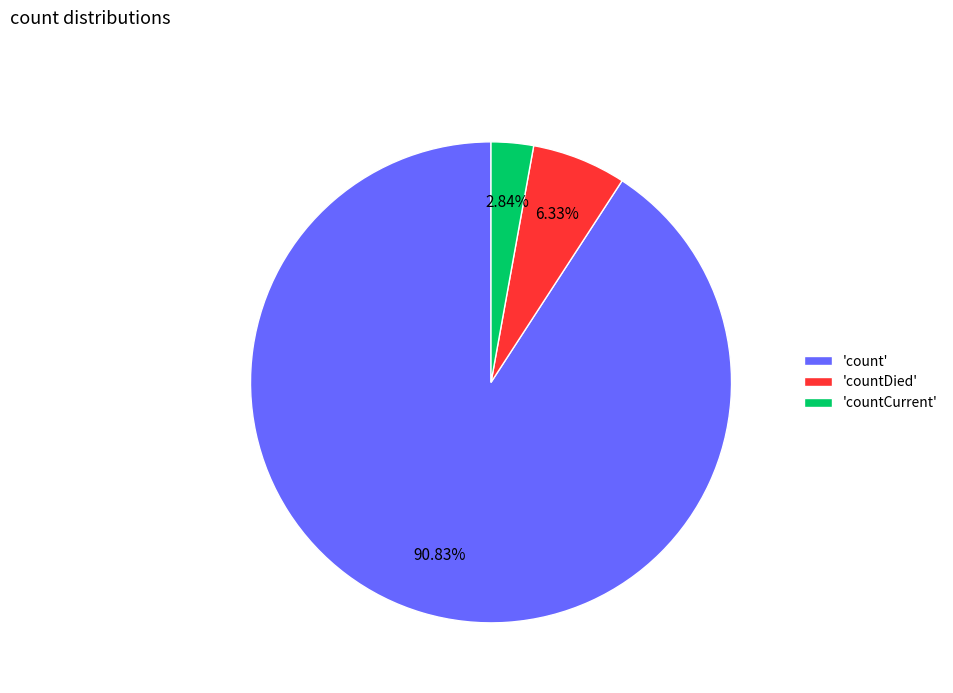

What is the ratio of the value at 'count' to the value at 'countDied'?

14.3